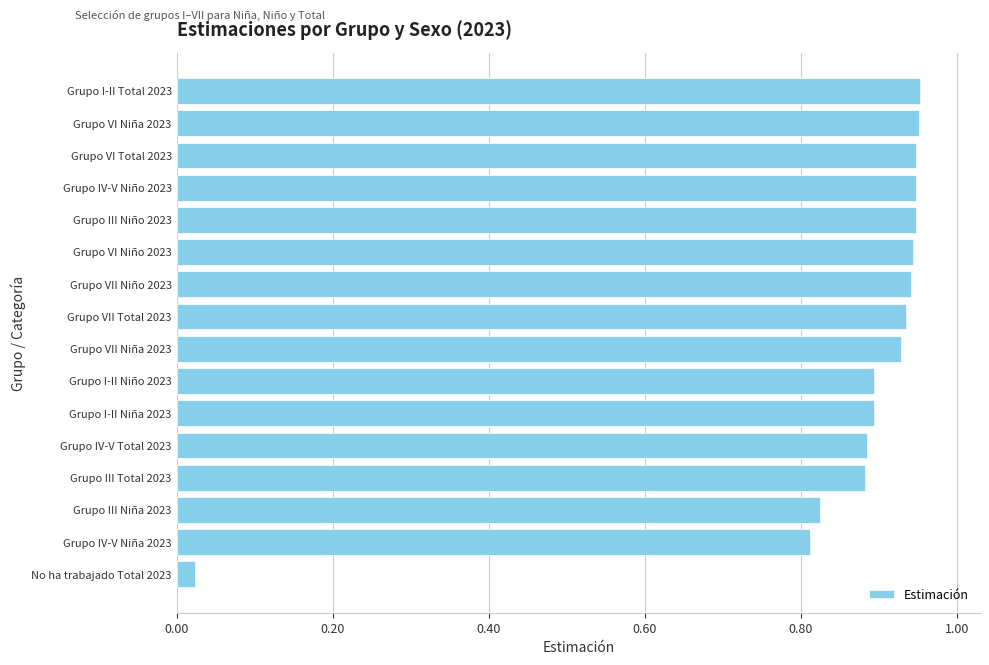

Does the chart contain any negative values?

No